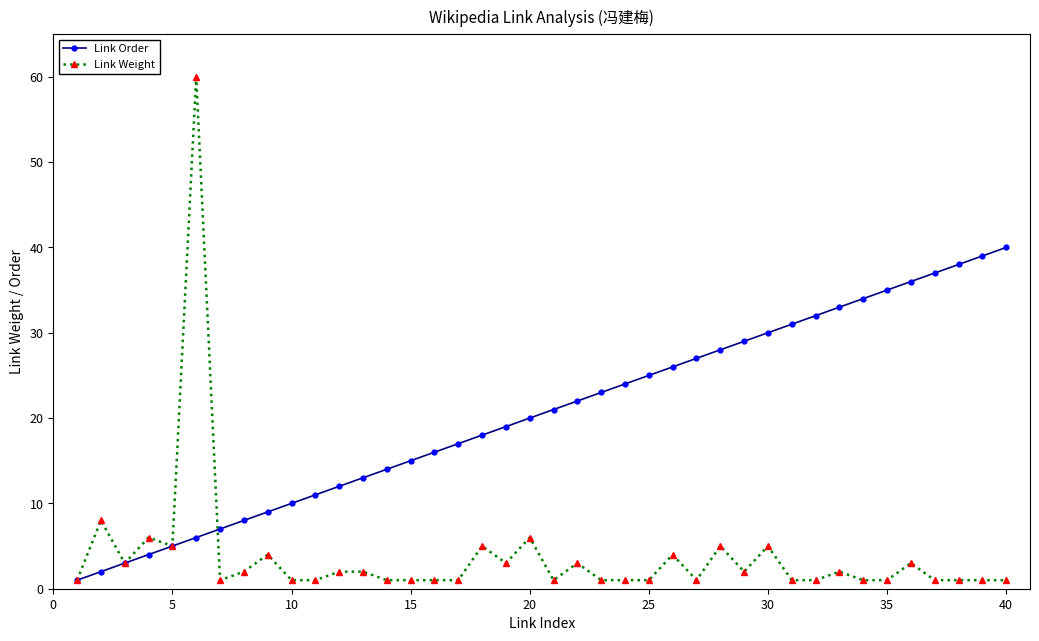

What is the greatest value displayed?

60